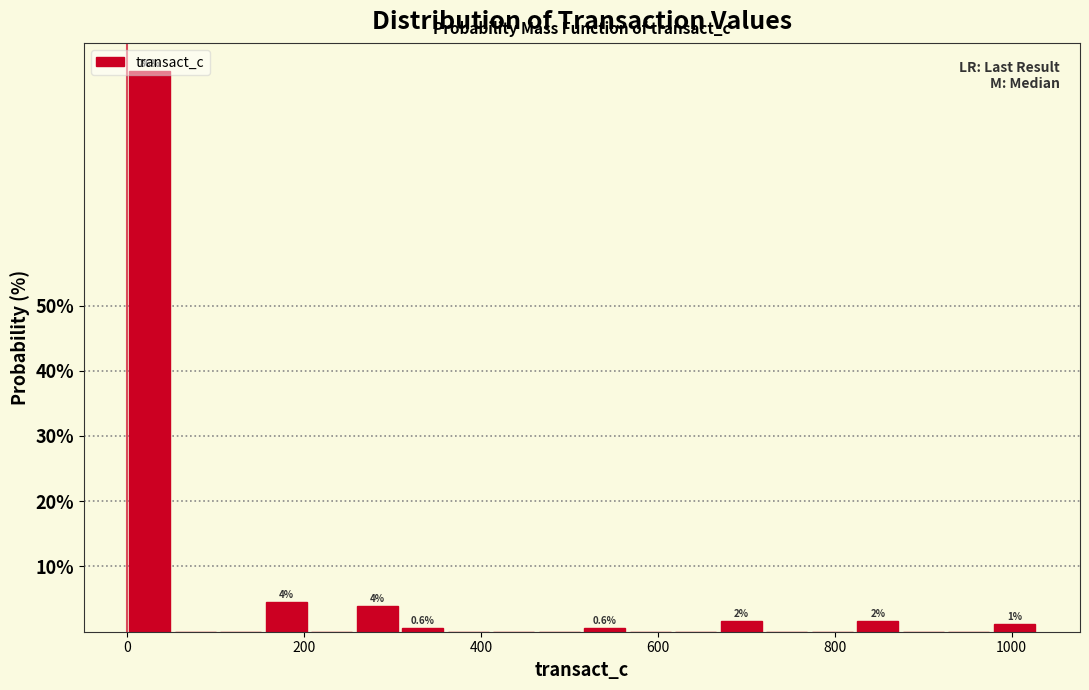

Read against the x-axis, roughly where is the centre of the tallest bar?

20